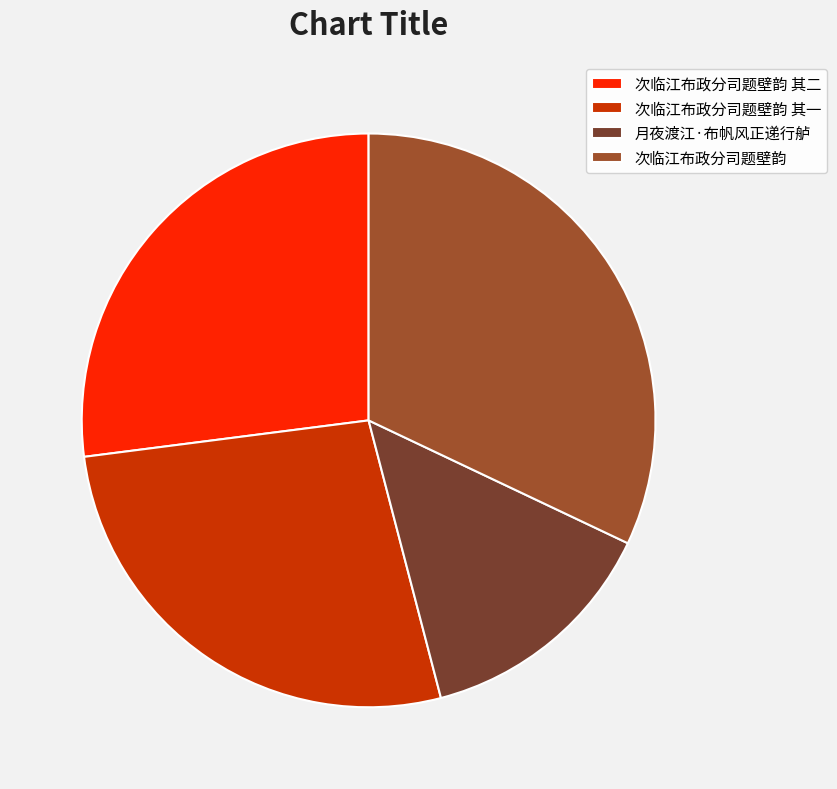

Which slice is the largest?

次临江布政分司题壁韵